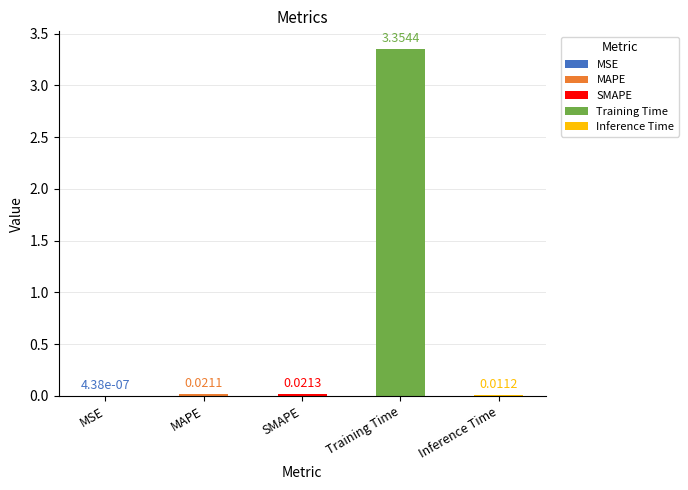

Between MAPE and Training Time, which is larger?

Training Time